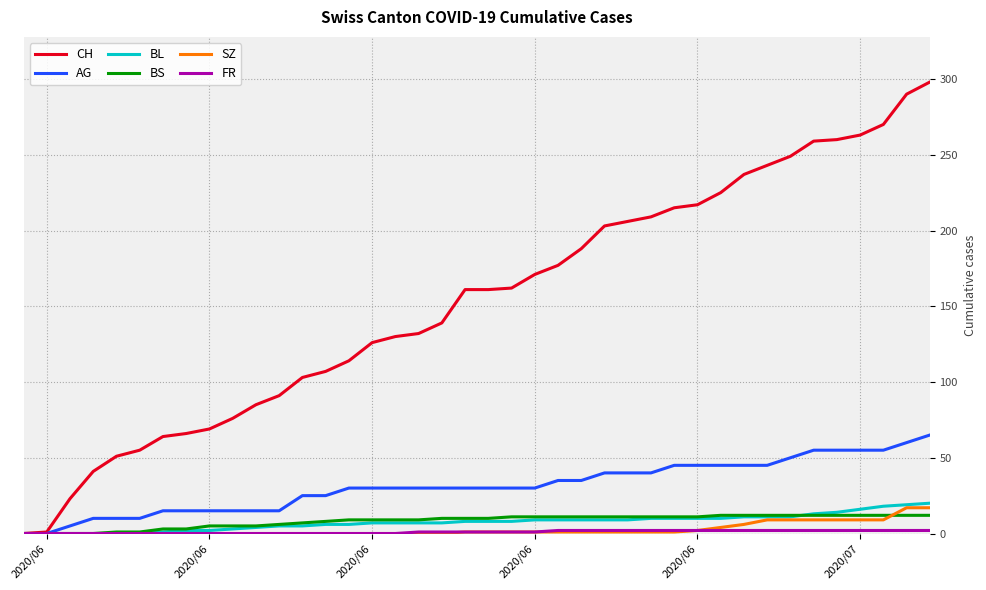

Which series has the widest spread of values?

CH